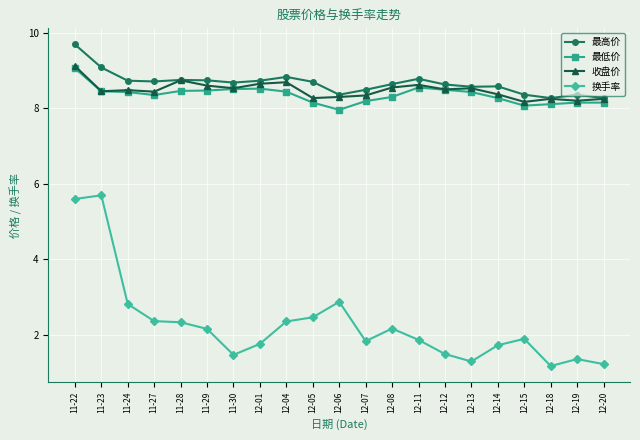

Is the value of 最高价 at 12-07 greater than the value of 换手率 at 11-24?

Yes